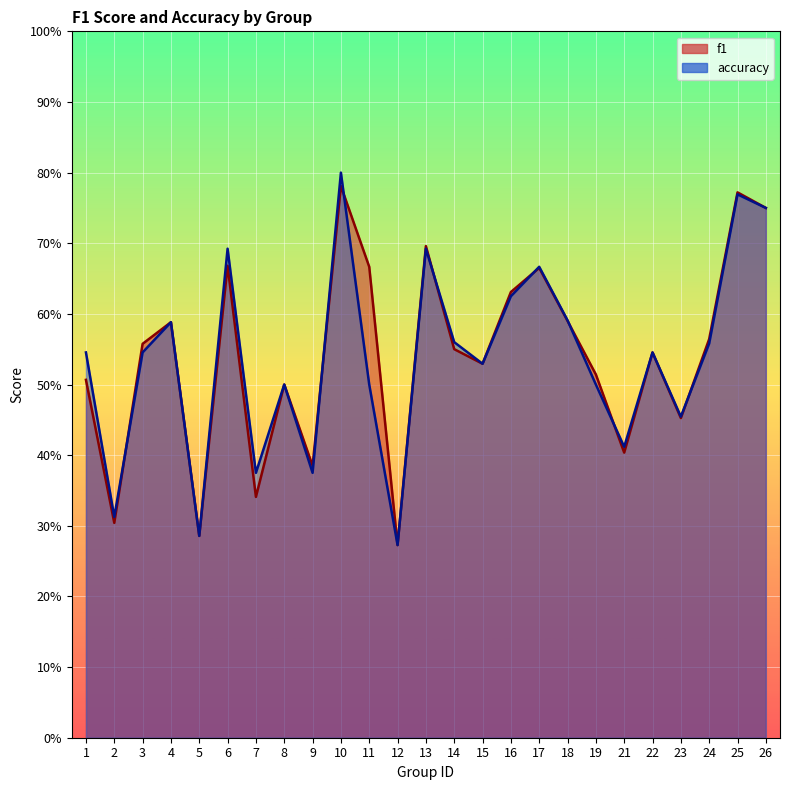

What is the minimum value for accuracy?

0.3